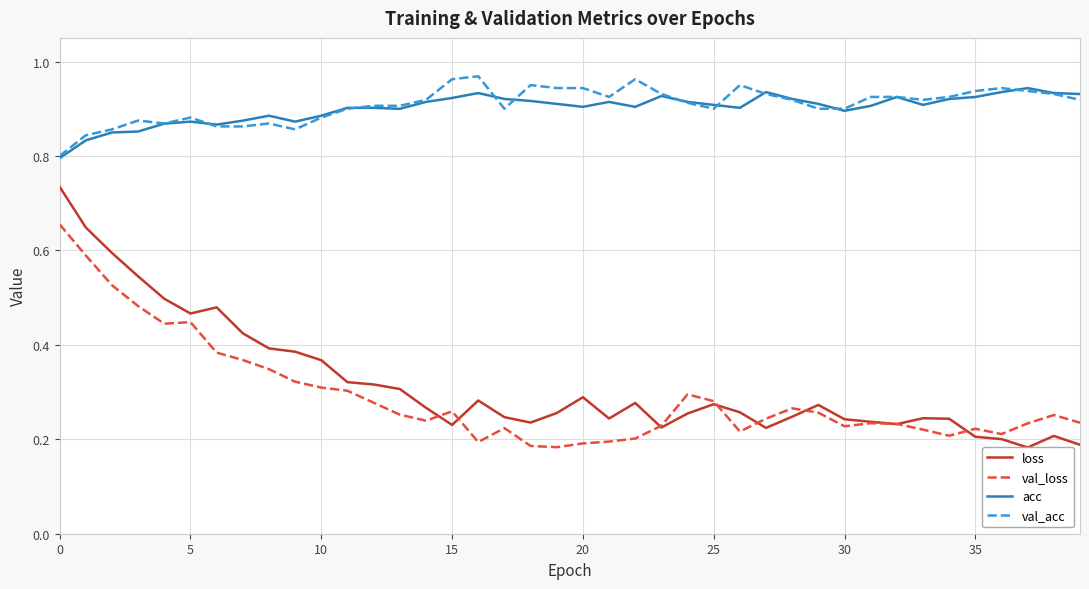

Between which two adjacent categories do val_loss and loss first intersect?

14 and 15